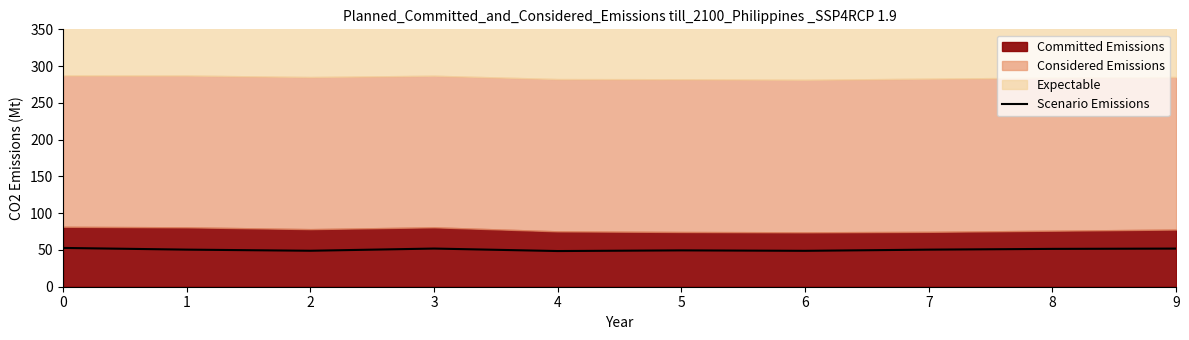

Which category has the lowest value across all series?

4